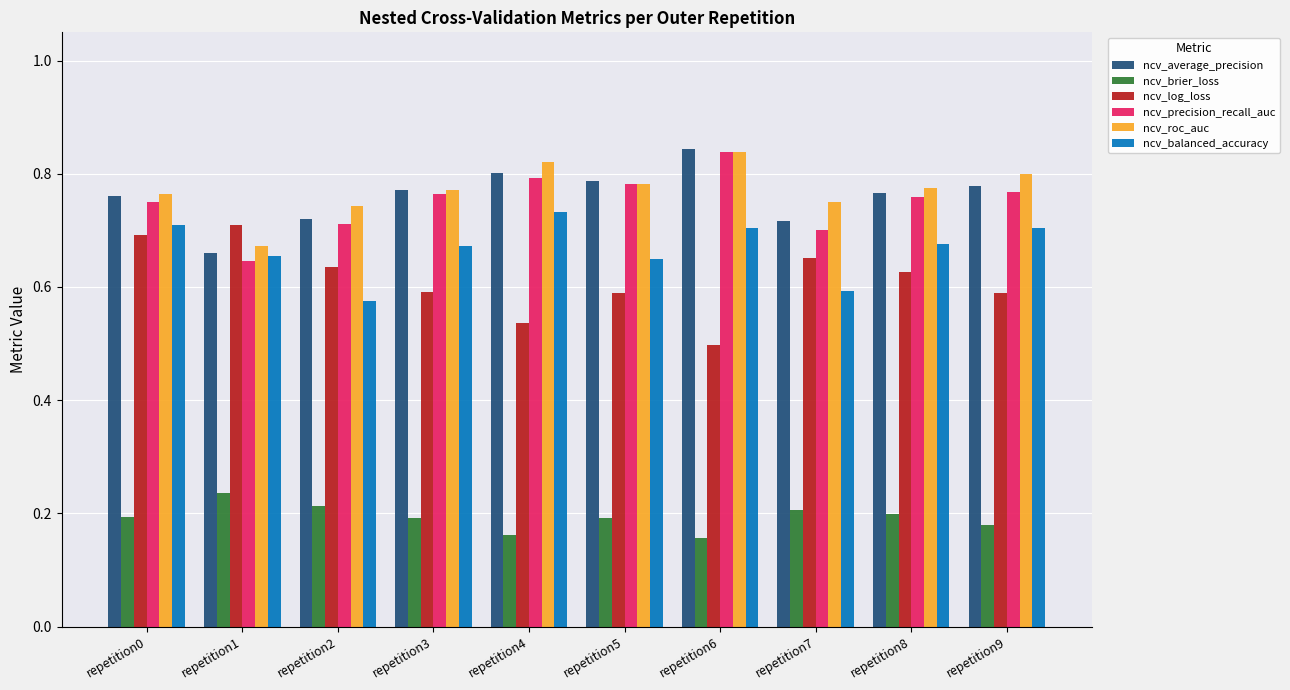

What is the sum of the ncv_balanced_accuracy values at repetition2 and repetition9?

1.3